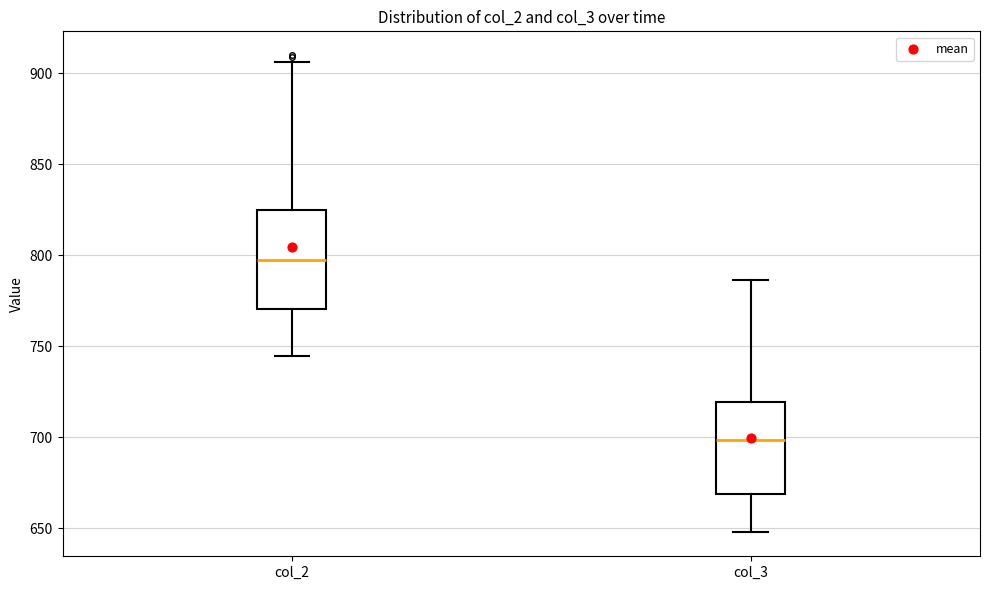

Reading left to right, transcribe this box plot: for each box, give where its median line is, the range the box spans, and where its two whiskers end, as read against the y-axis. The values are not printed on the chart, so give them approximately, as read against the axis.

col_2: median 795, box 770 to 825, whiskers 745 to 905
col_3: median 700, box 670 to 720, whiskers 650 to 785